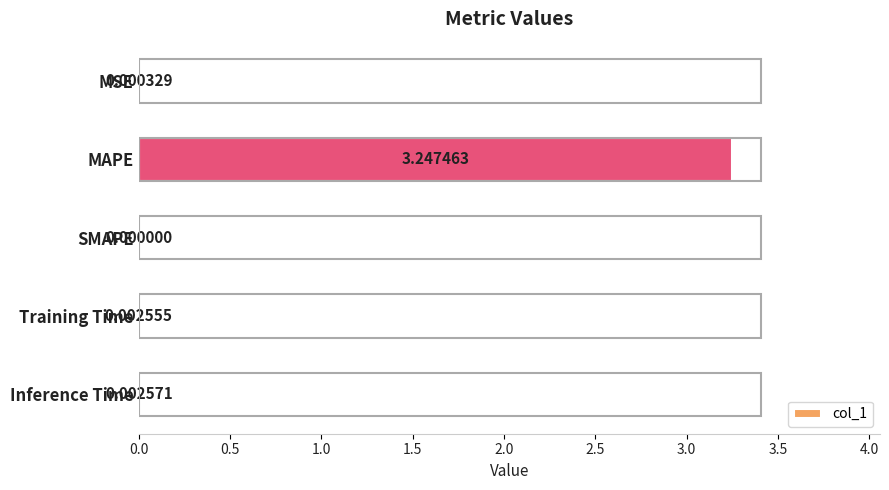

Which has a higher value, Training Time or MSE?

Training Time